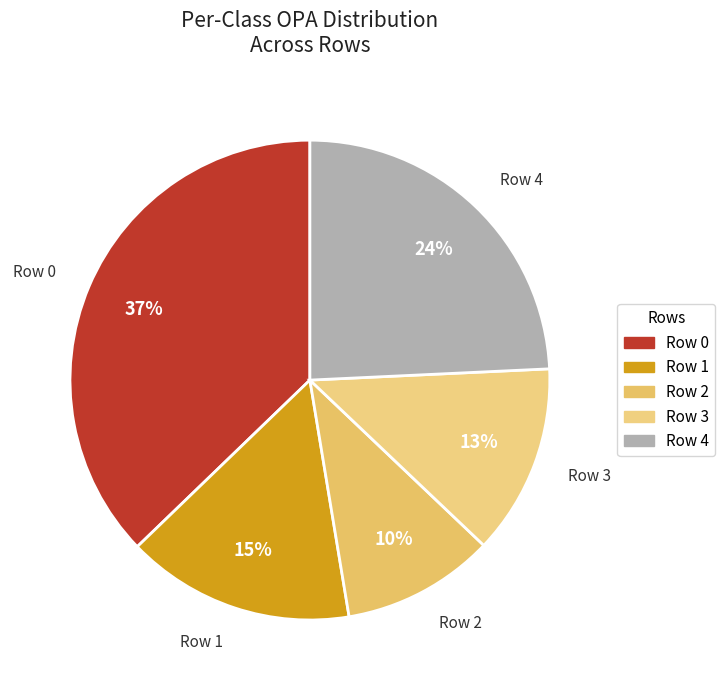

Which category has the biggest portion of the pie?

Row 0